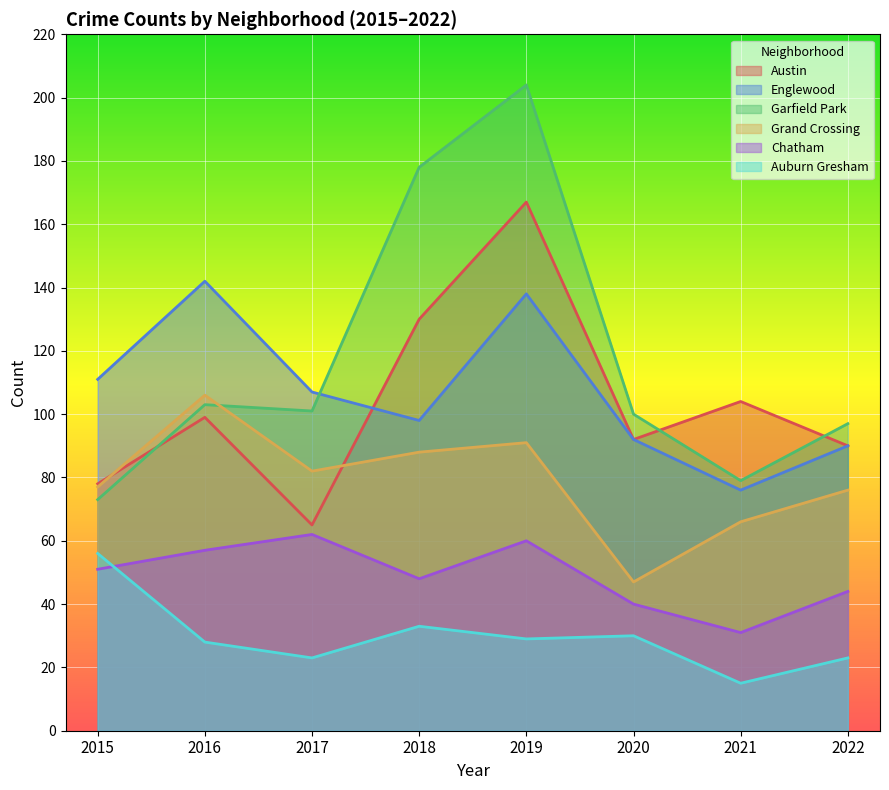

What is the sum of the Auburn Gresham values at 2019 and 2016?

57